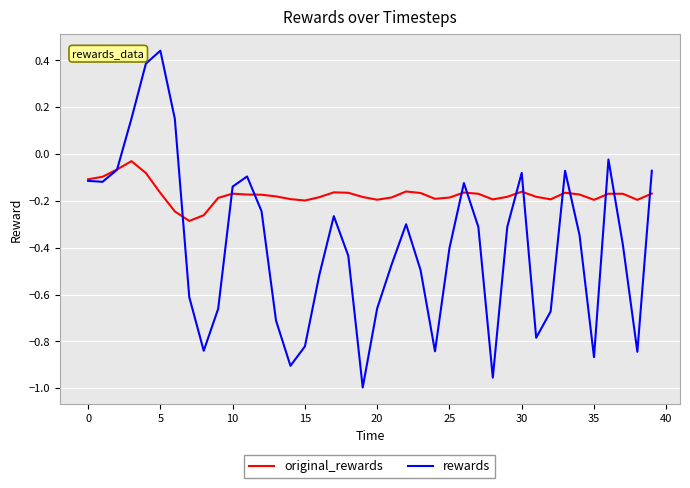

What are all the series names shown in the legend?

original_rewards, rewards